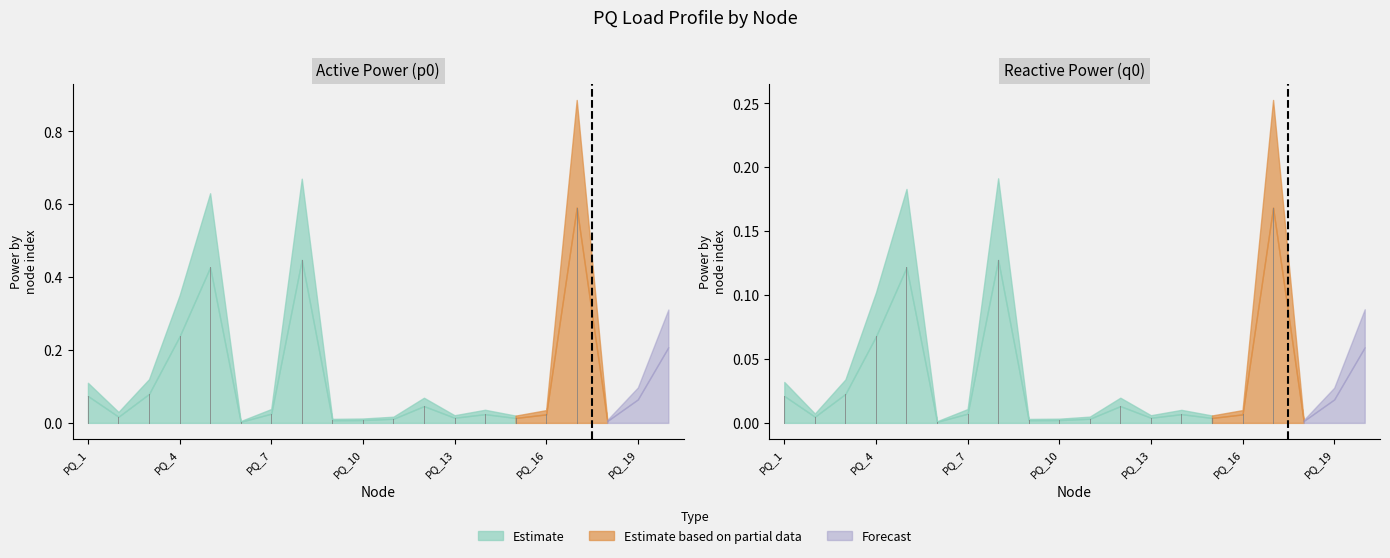

At which label does q0_upper reach its peak?

PQ_17